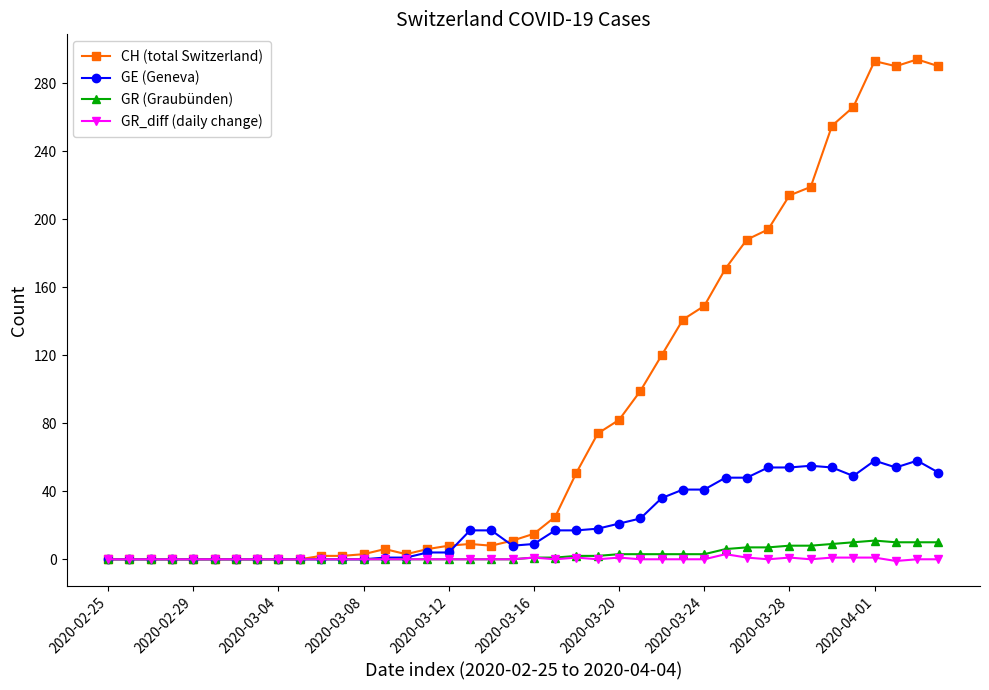

What is the difference between the maximum and minimum values in the CH (total Switzerland) series?

294